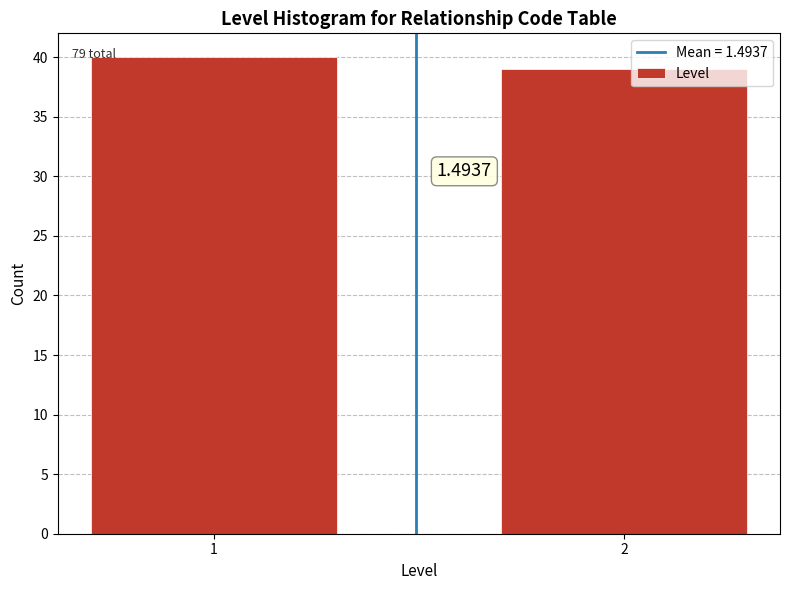

Are the bars horizontal?

No